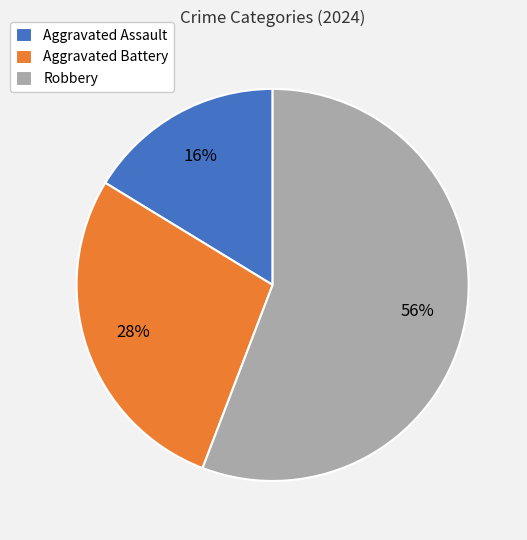

Do Aggravated Assault and Aggravated Battery together represent more than half of the pie?

No